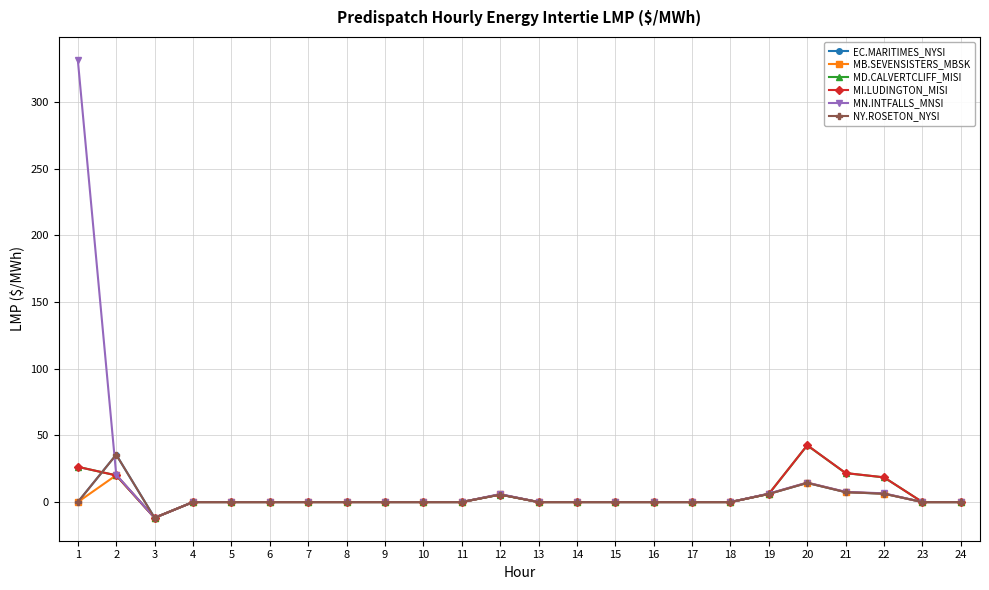

Is the value of MD.CALVERTCLIFF_MISI at 19 greater than the value of MN.INTFALLS_MNSI at 9?

Yes